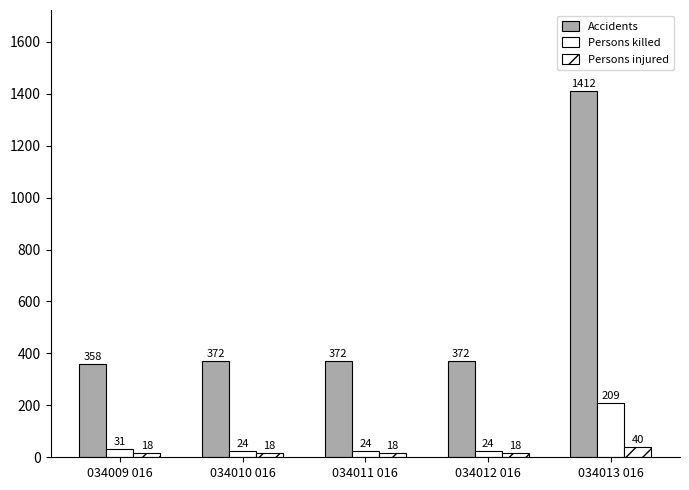

What is the difference between the maximum and second lowest values in the Accidents series?

1040.0